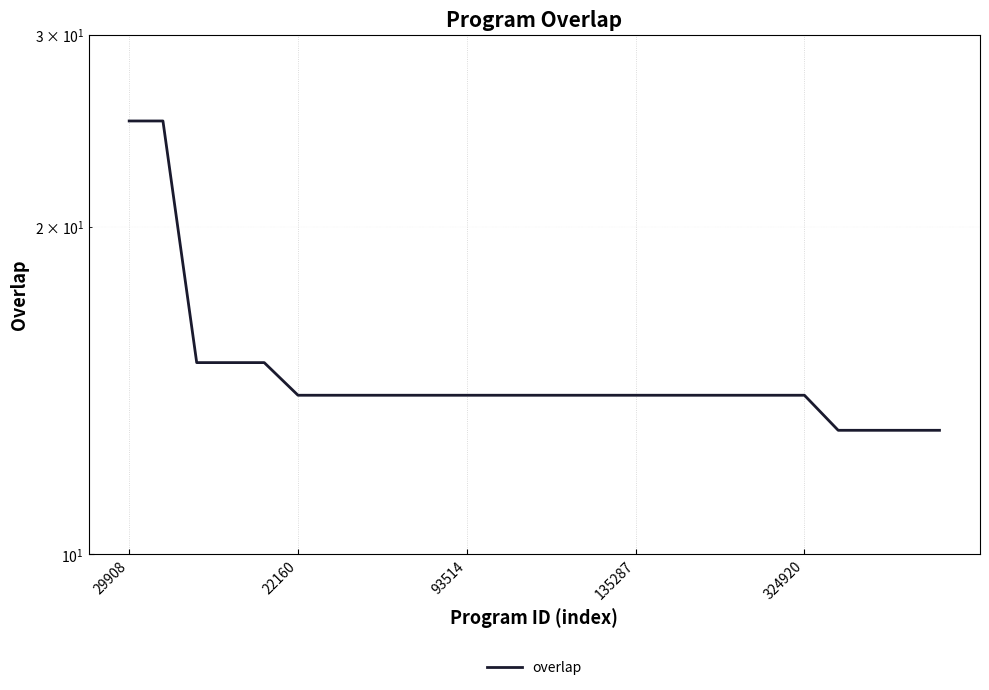

Which category has the highest value across all series?

29908